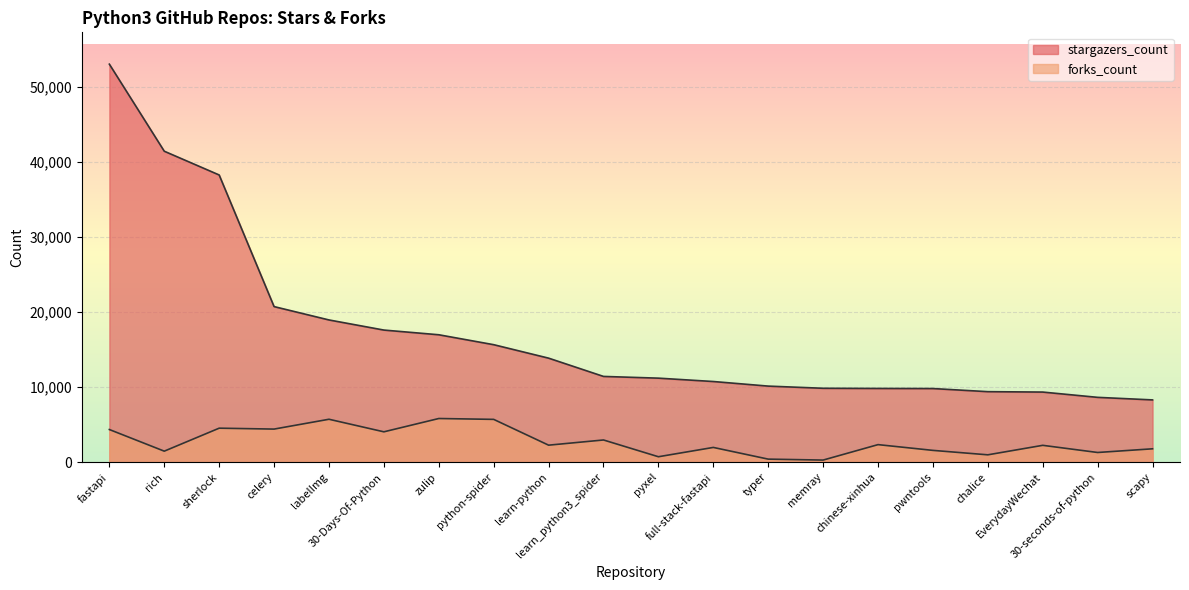

List the series in order of their overall mean, lowest first.

forks_count, stargazers_count